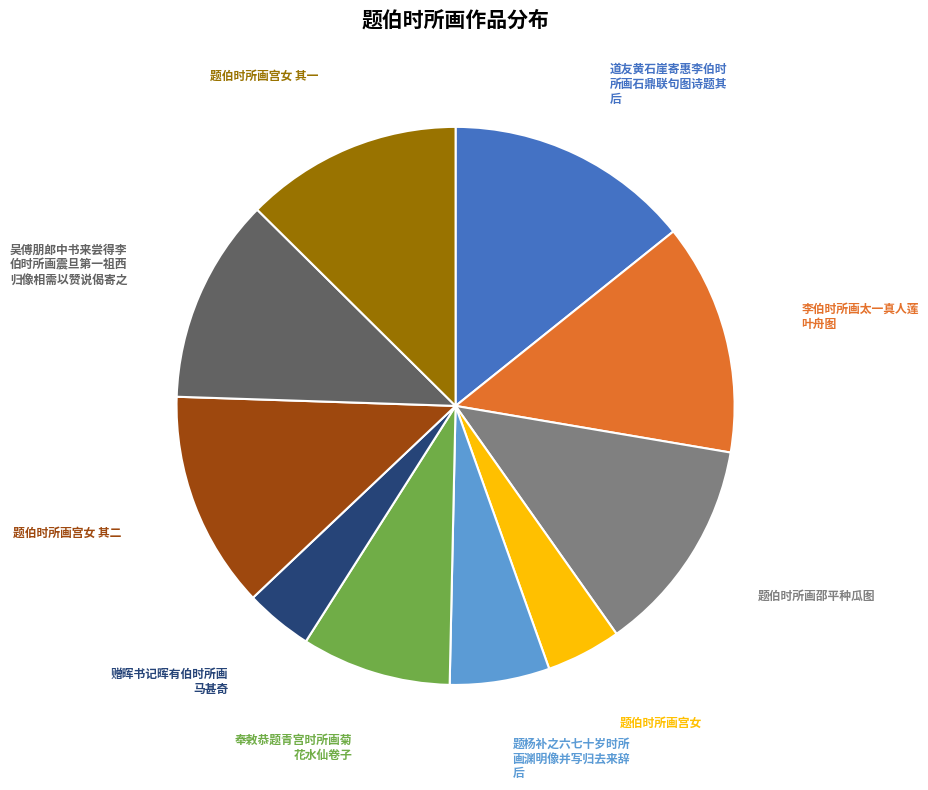

Is there any slice that represents more than half of the pie?

No